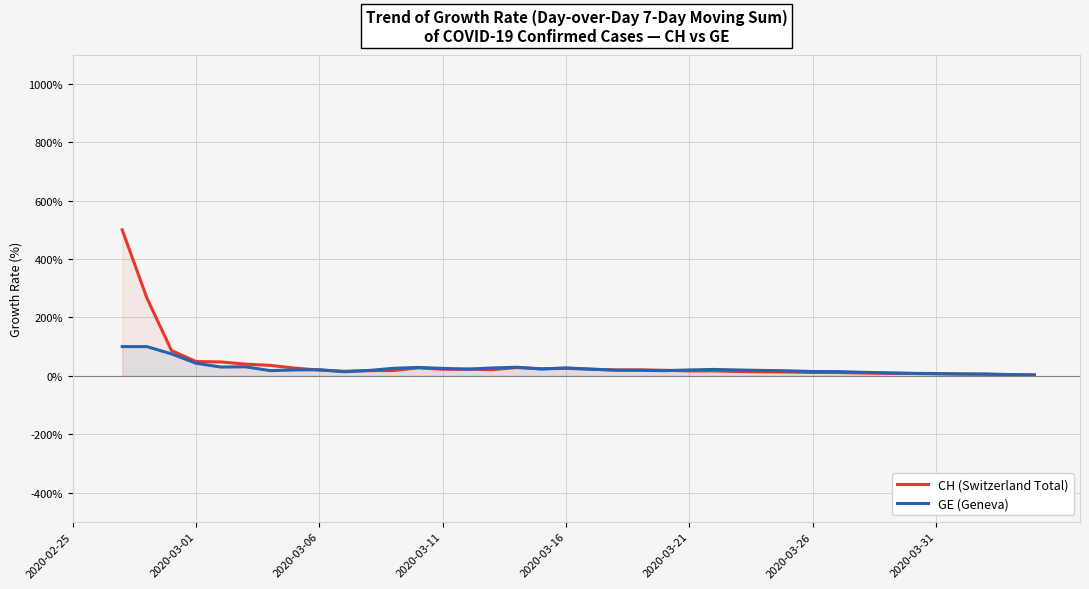

Which series has the largest range (max minus min)?

CH (Switzerland Total)